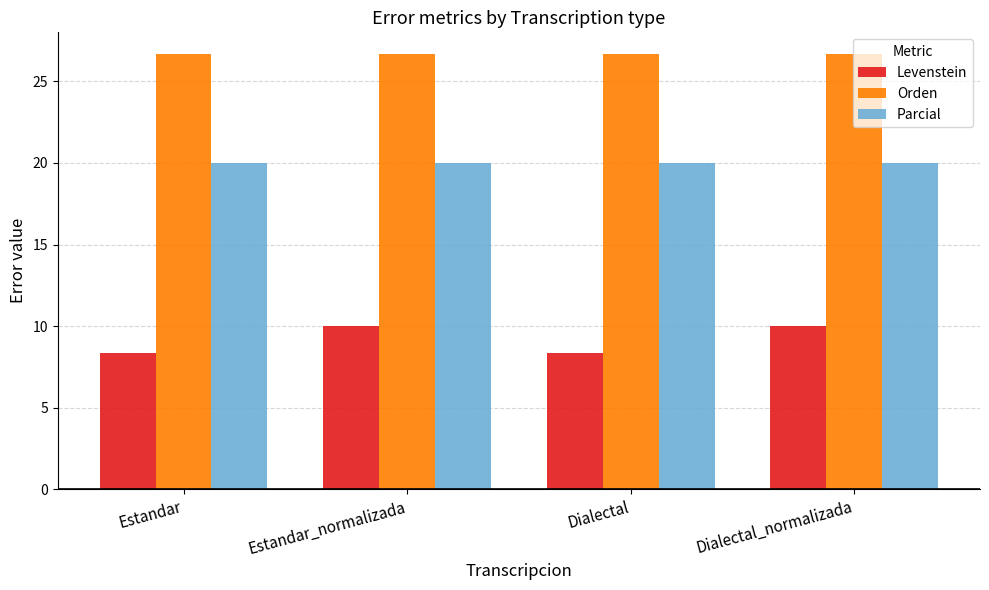

What is the sum of all Levenstein values?

36.7